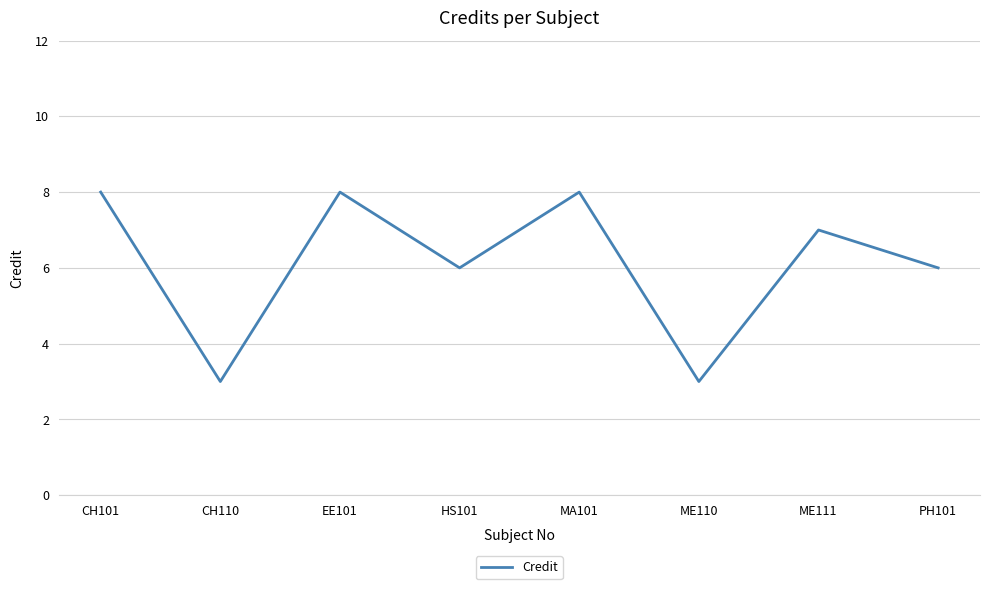

What value does the data have at ME111?

7